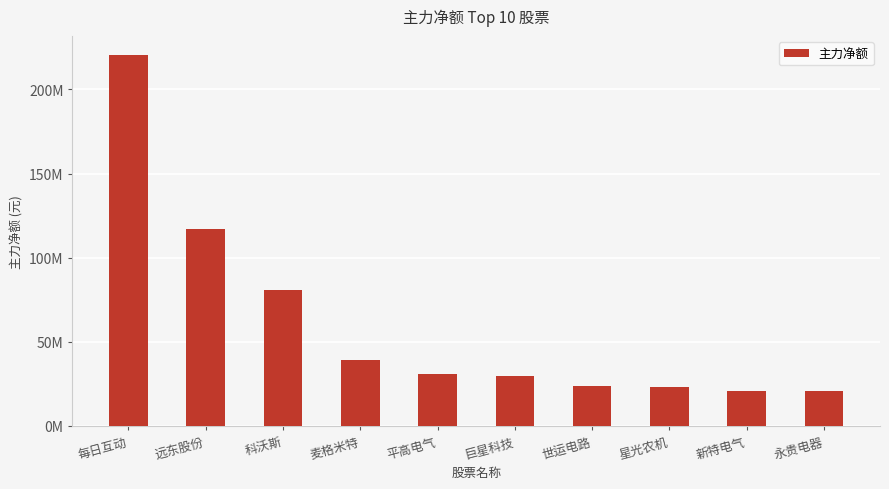

Does the chart contain any negative values?

No